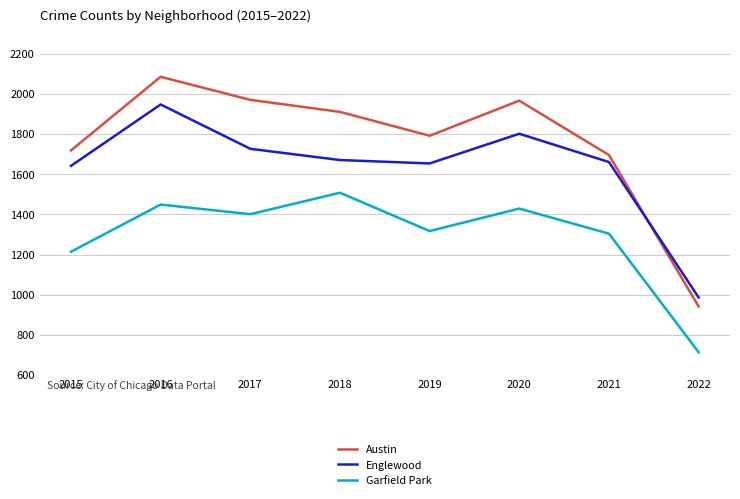

Which series has the largest total across all categories?

Austin